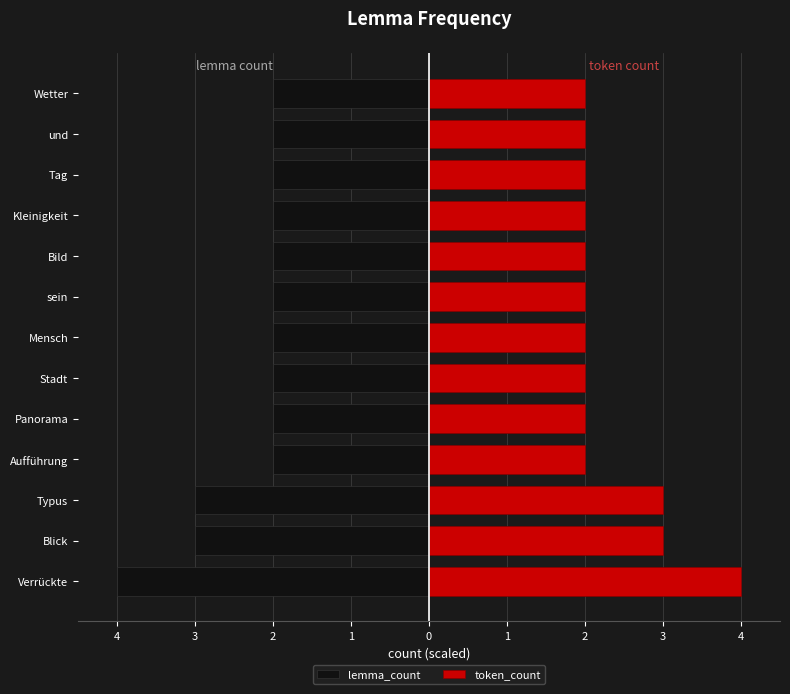

At how many categories does at least one series exceed -3?

13